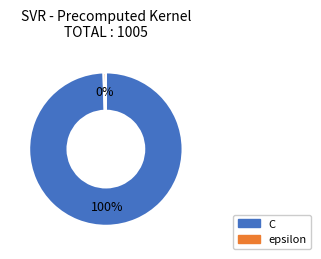

True or false: epsilon accounts for 0% of the total.

True